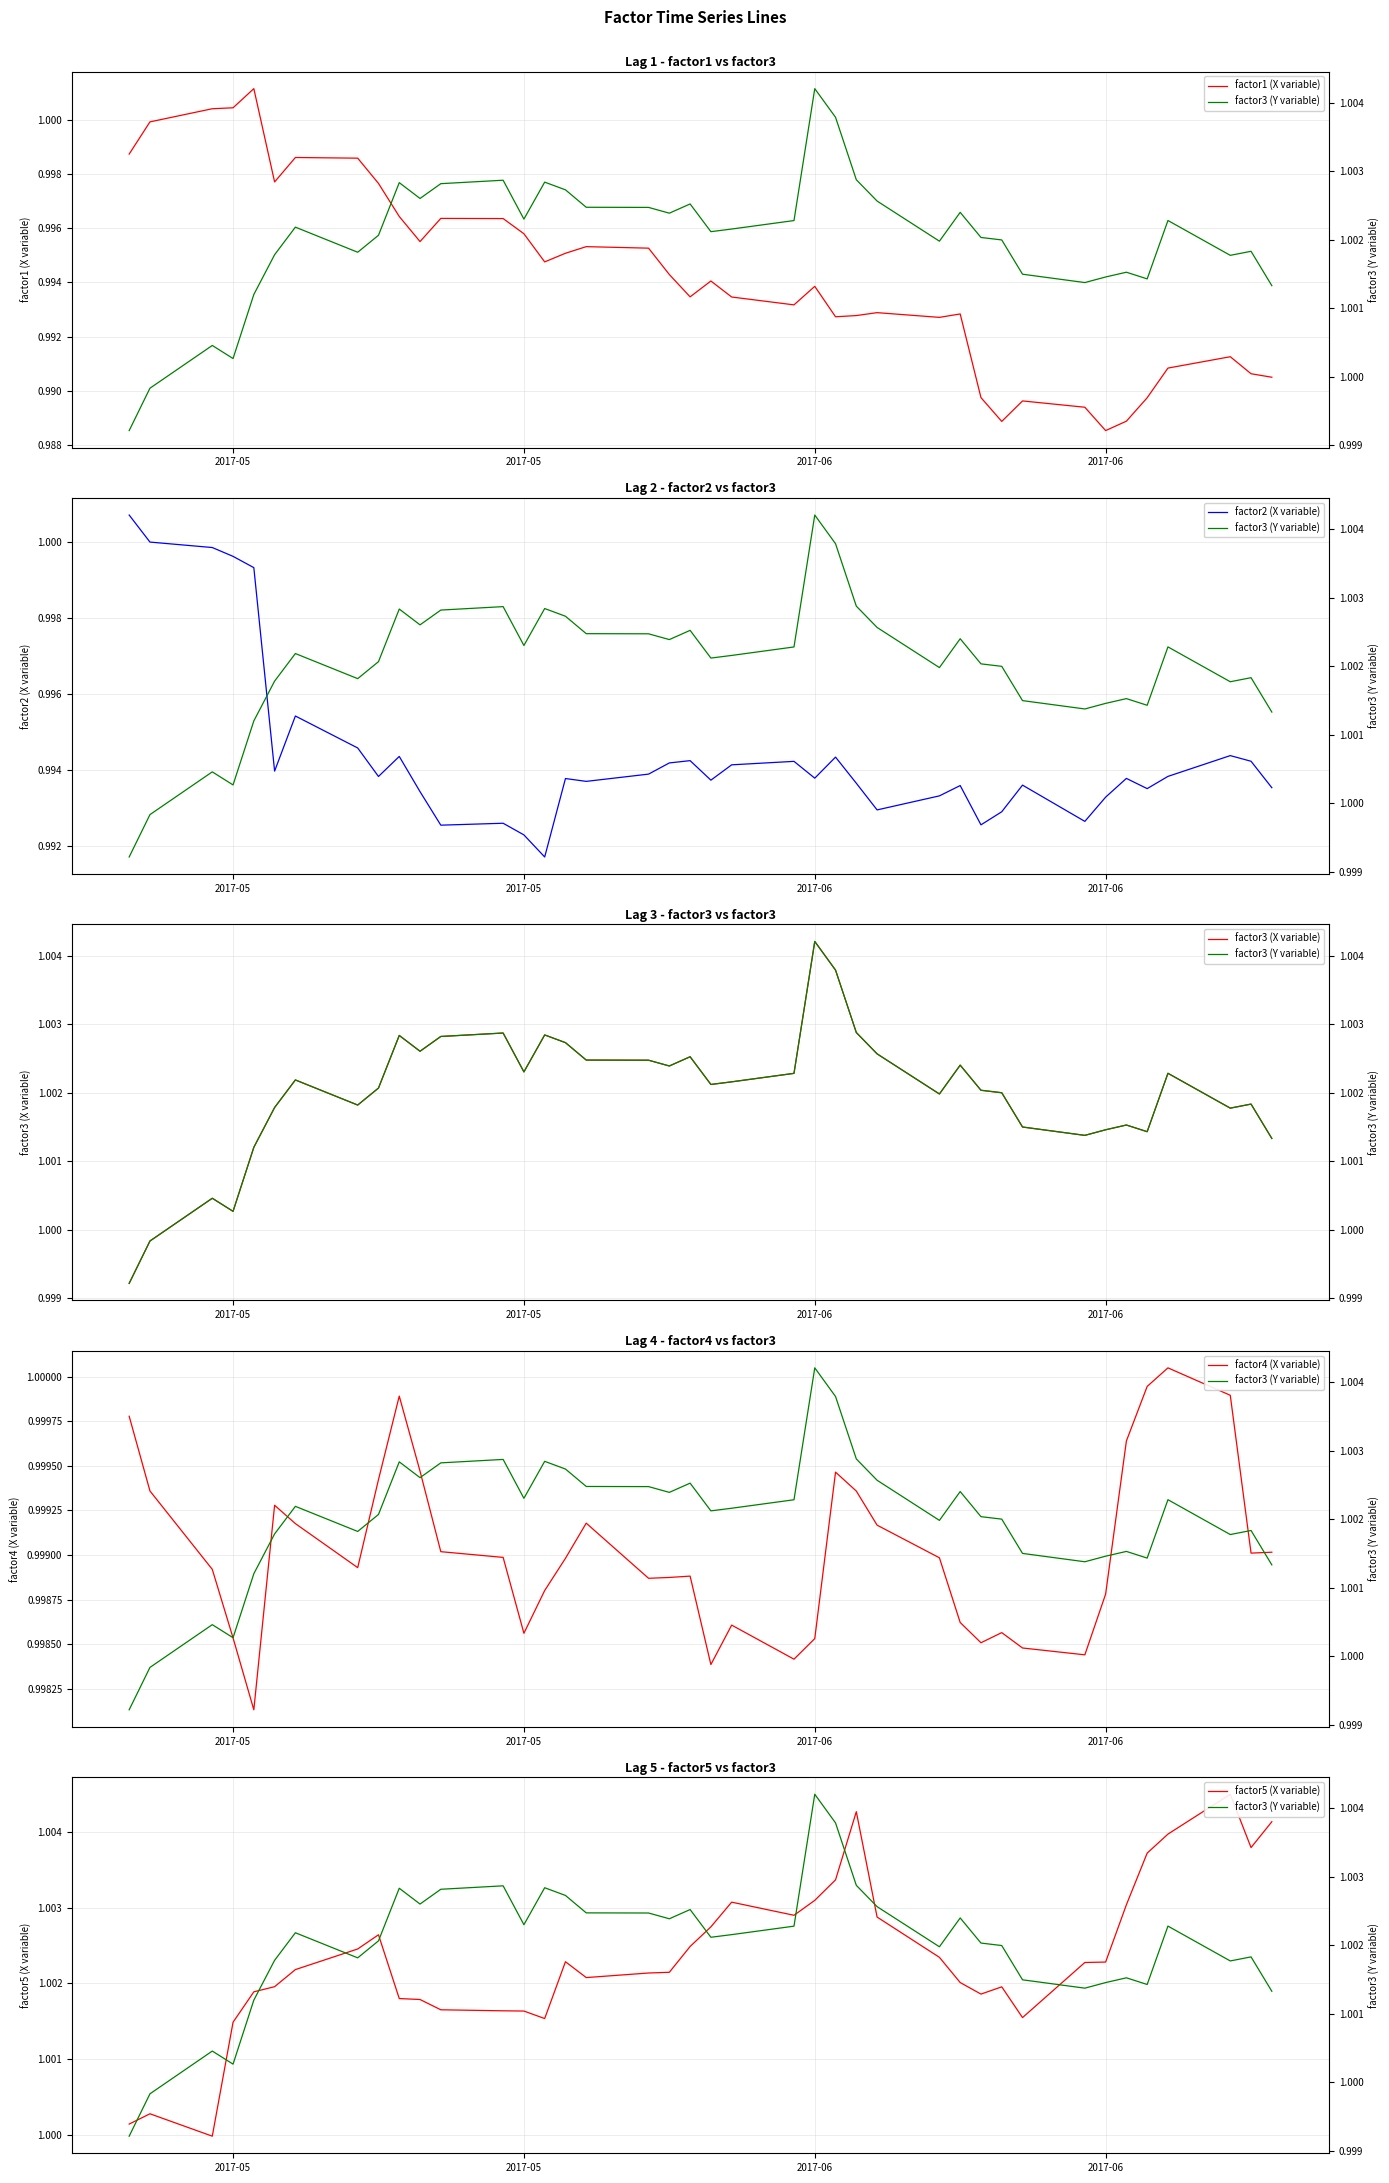

What is the lowest value of the factor1 (X variable) series?

1.0